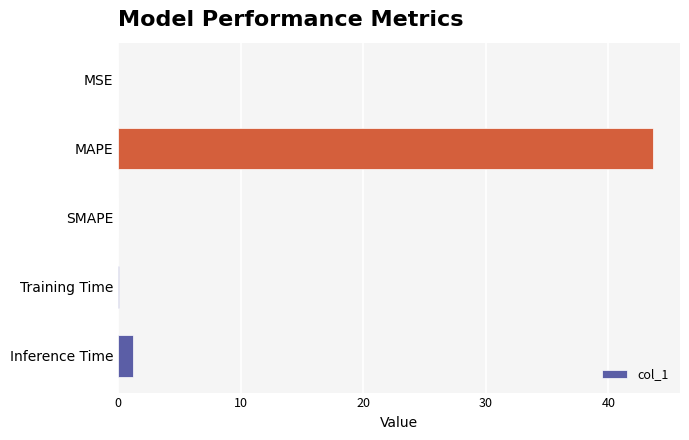

At which label is the value closest to 21?

Inference Time